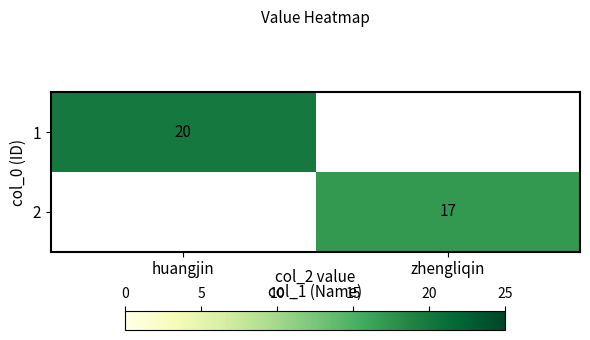

How many distinct data groups are displayed?

2